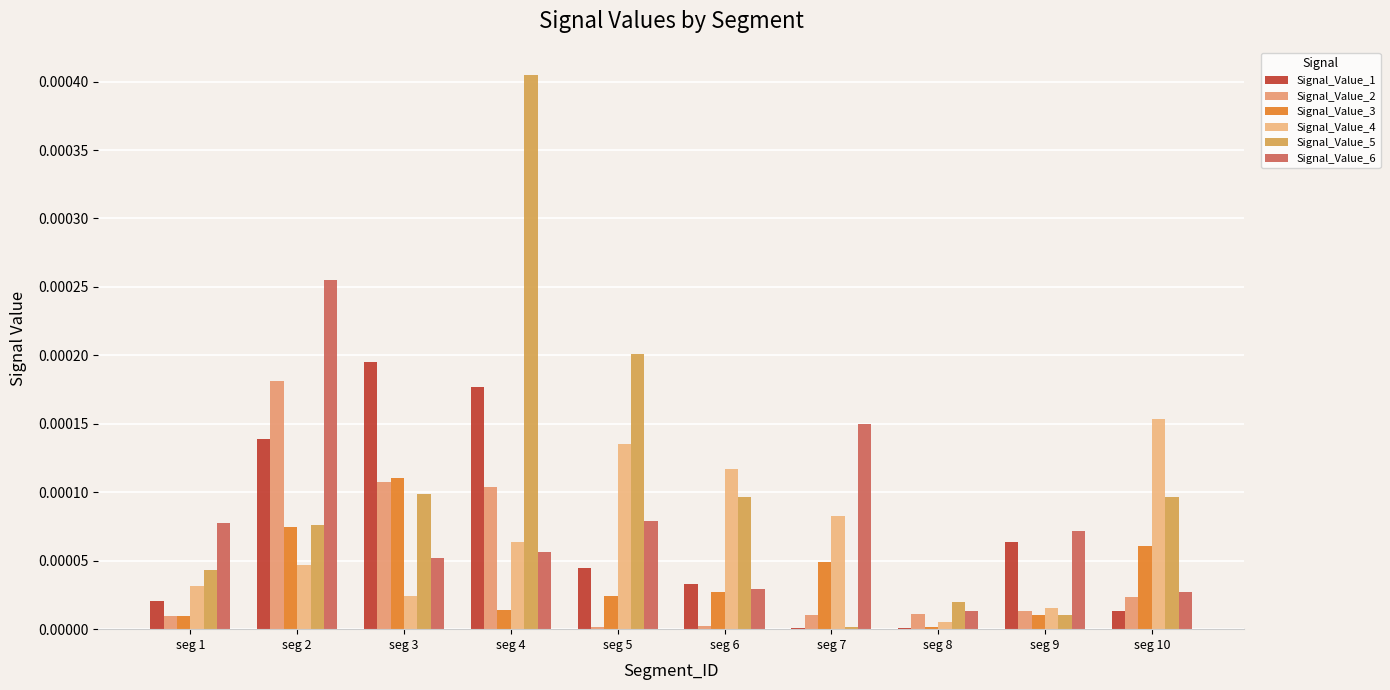

How many categories are shown in the chart?

10